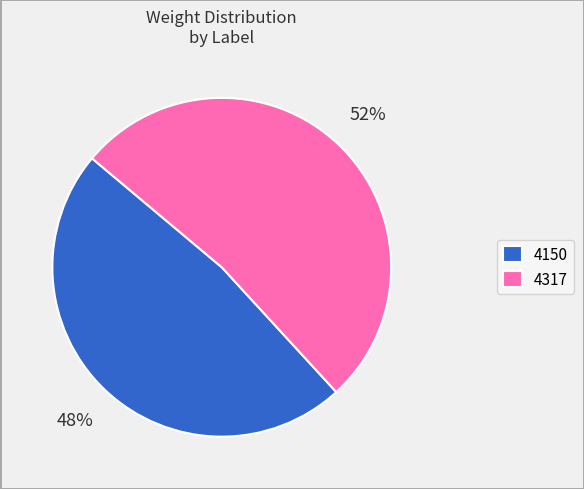

The 4317 slice represents 52% of the pie. True or false?

True